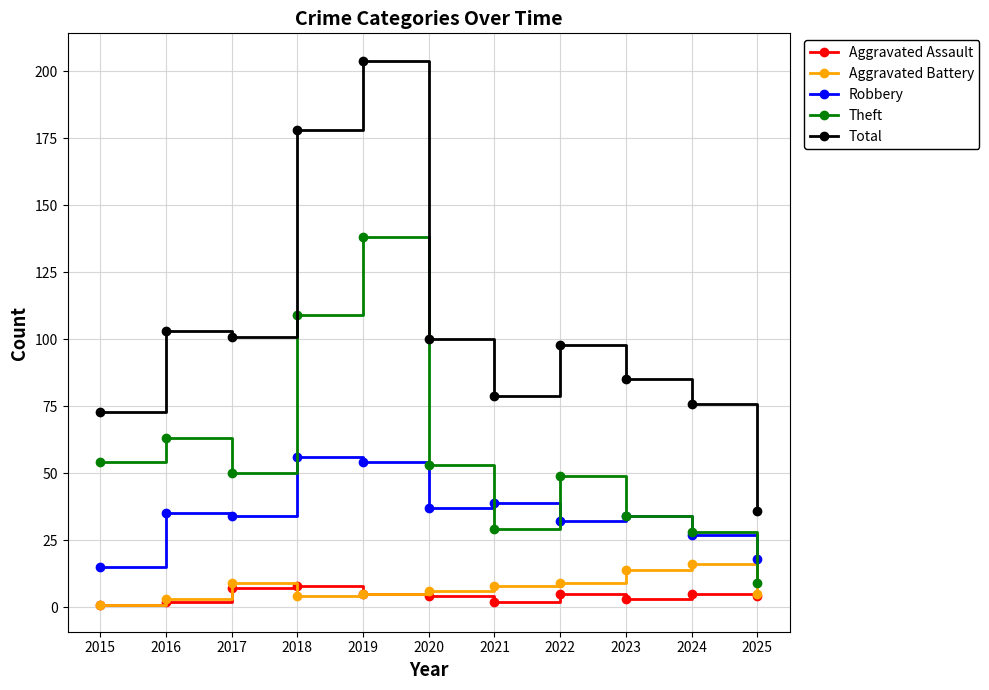

True or false: Aggravated Battery has more than 0 points higher than both neighbors.

True